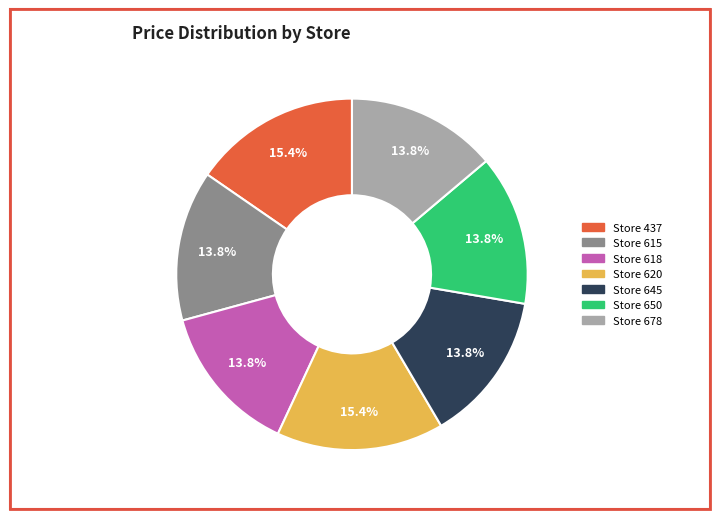

Is there a majority slice in this chart?

No